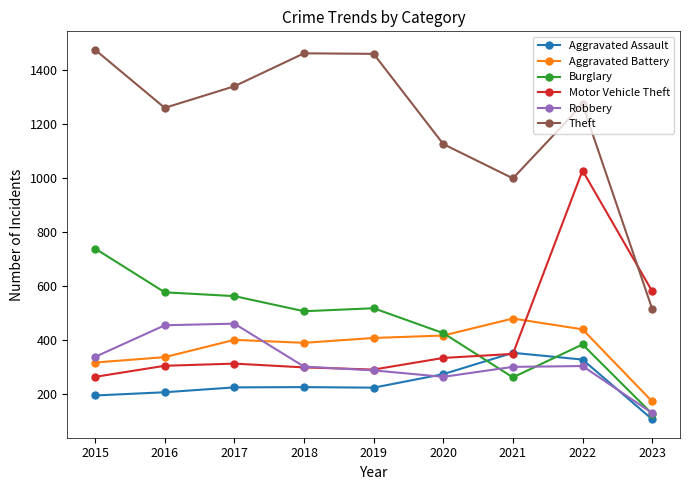

What is the difference between the second highest and minimum values in the Burglary series?

450